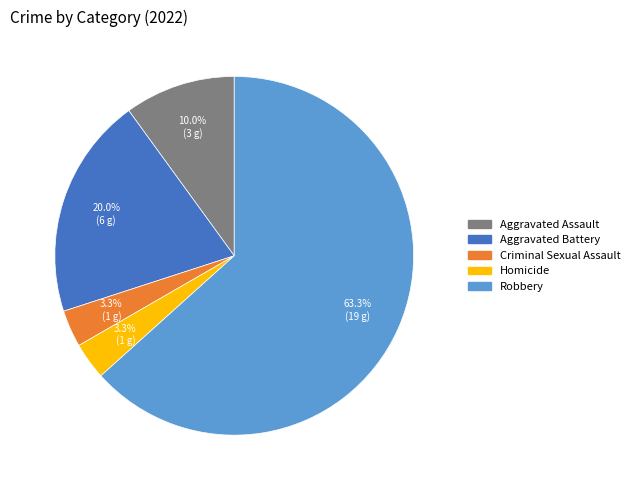

True or false: Criminal Sexual Assault accounts for 3% of the total.

True